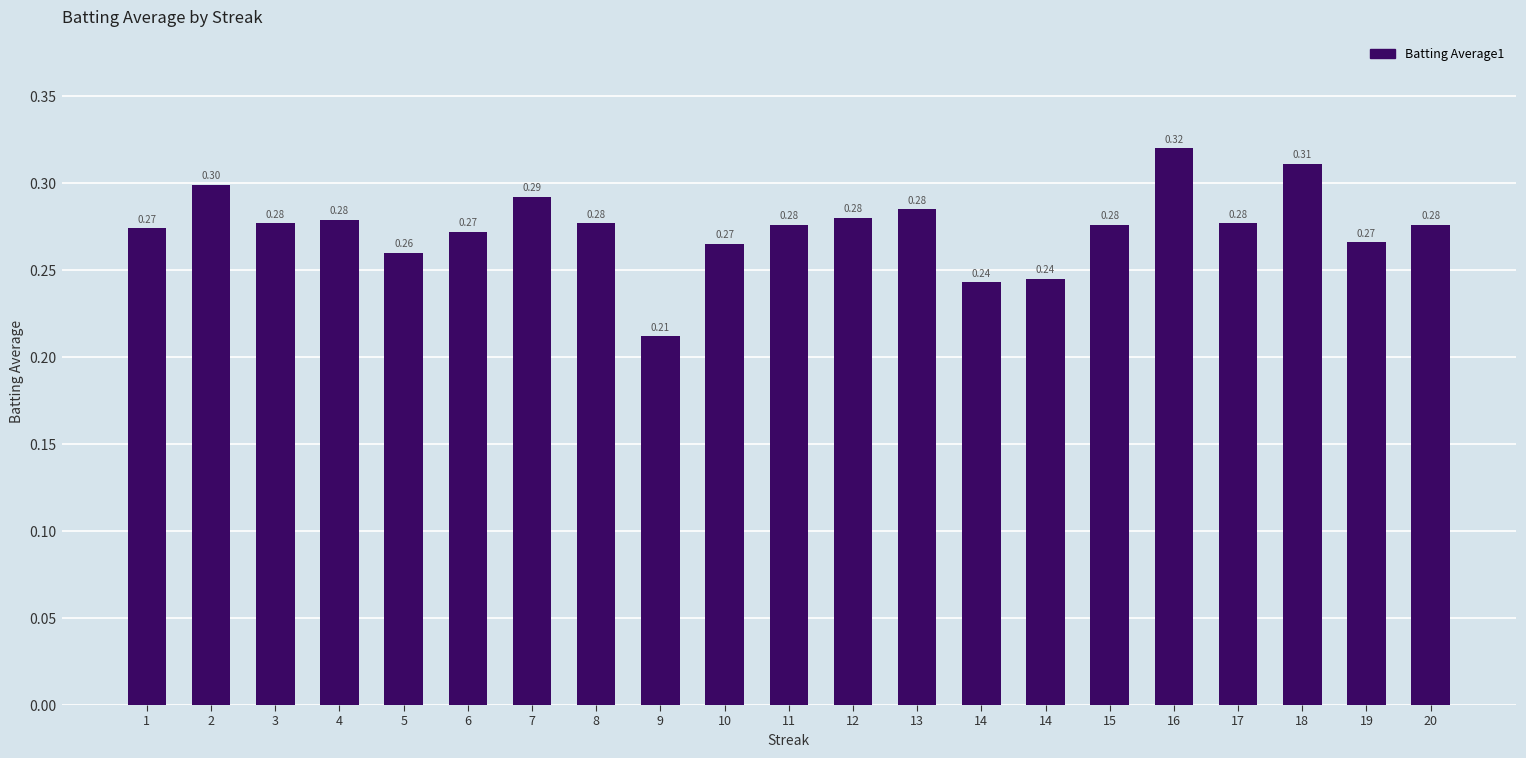

Reading left to right, what are all the values shown in this chart?

0.3	0.3	0.3	0.3	0.3	0.3	0.3	0.3	0.2	0.3	0.3	0.3	0.3	0.2	0.2	0.3	0.3	0.3	0.3	0.3	0.3